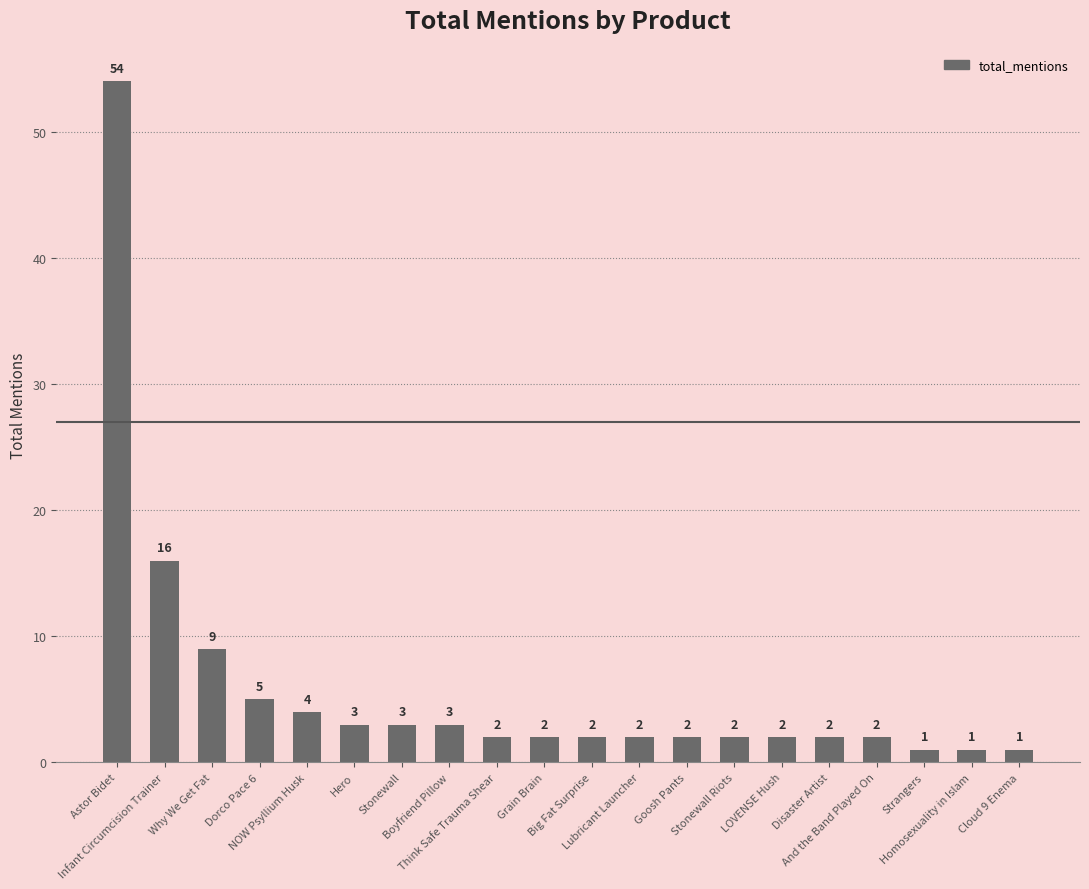

How many data points are less than 2?

3